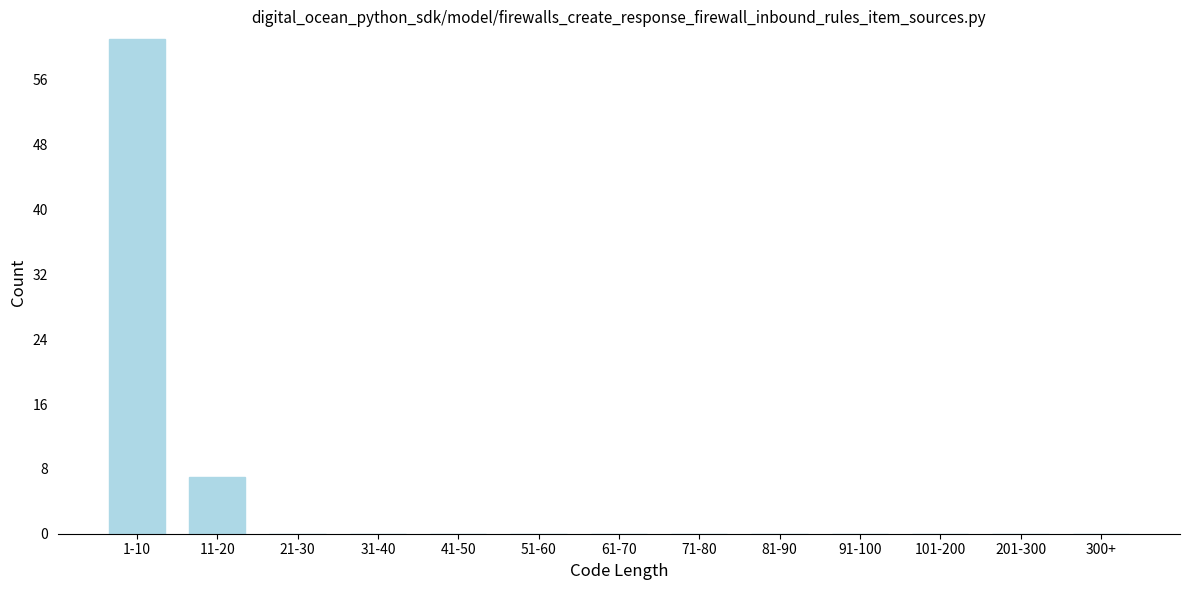

Reading left to right, list all the values displayed in this chart.

1-10=61	11-20=7	21-30=0	31-40=0	41-50=0	51-60=0	61-70=0	71-80=0	81-90=0	91-100=0	101-200=0	201-300=0	300+=0